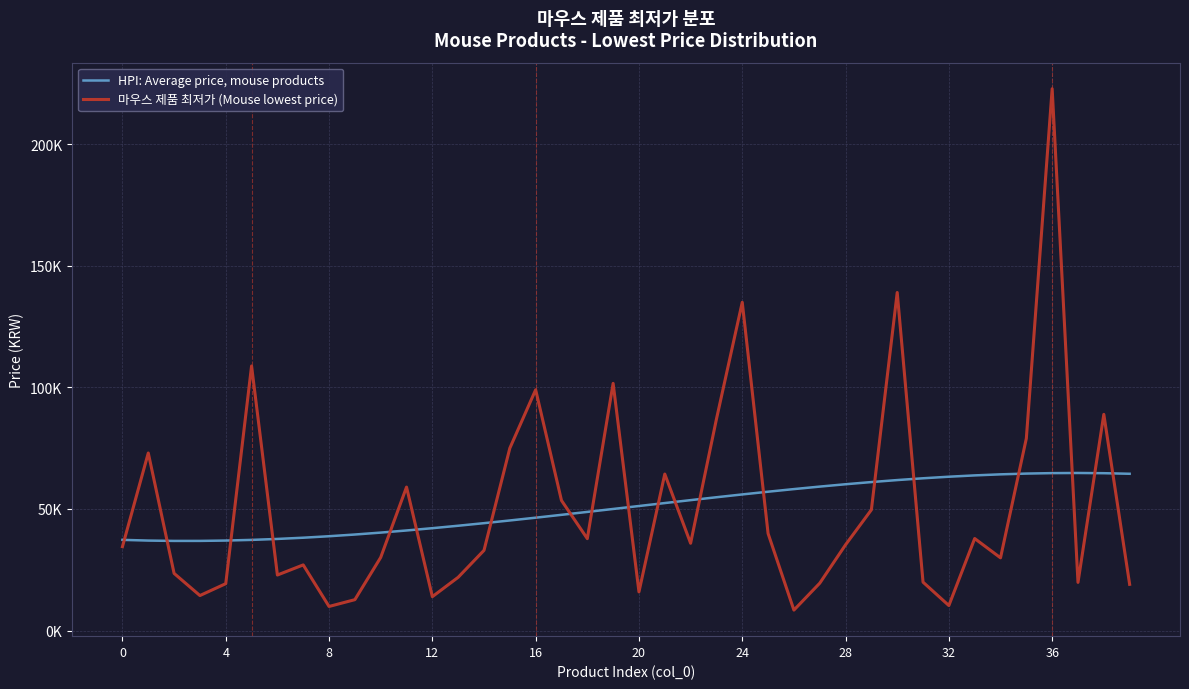

Does the chart have visible grid lines?

Yes